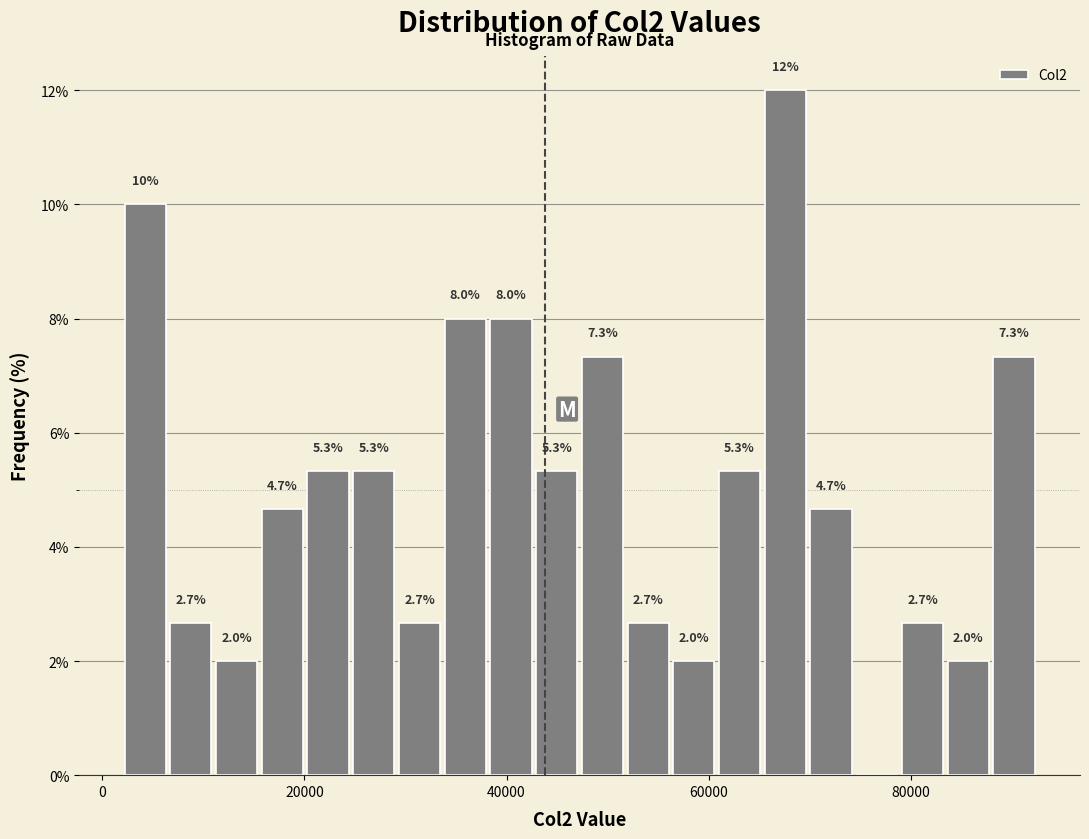

Read against the x-axis, roughly where is the centre of the tallest bar?

68000